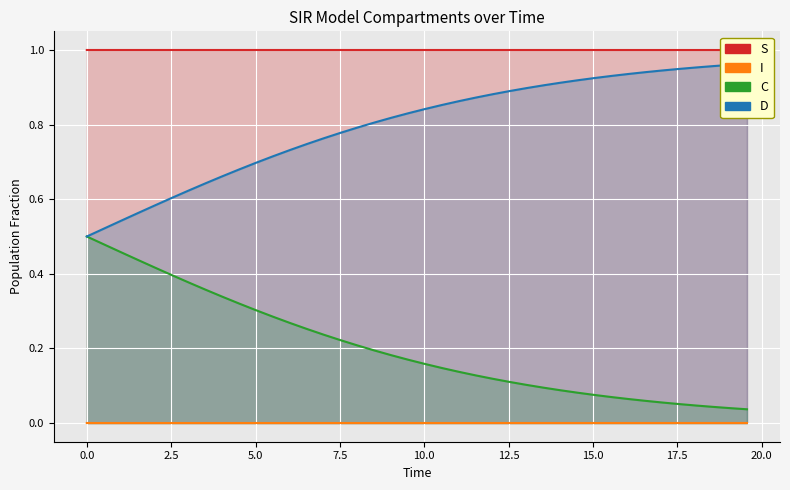

Rank the series by their average value, from highest to lowest.

S, D, C, I